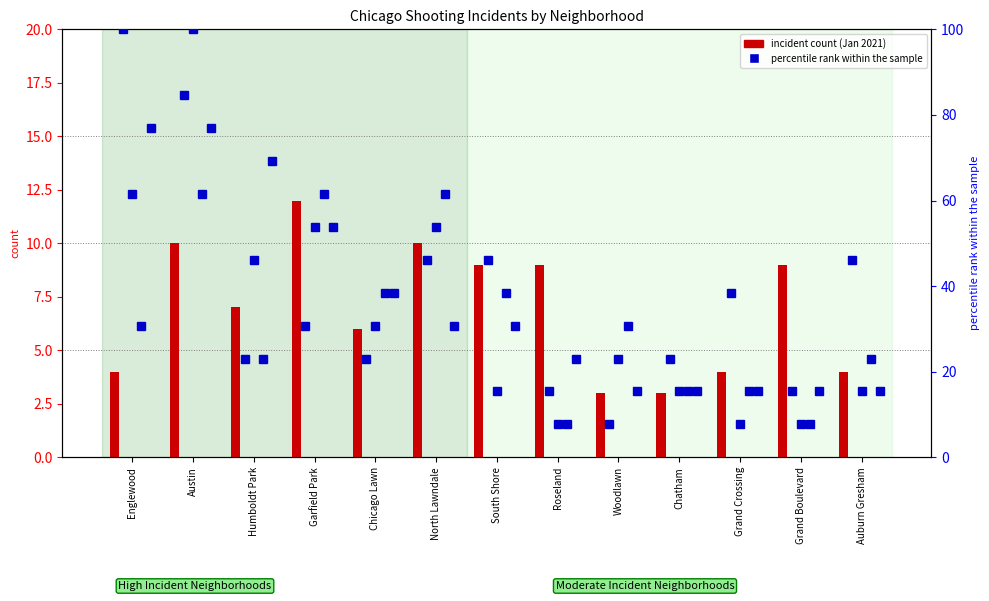

Which category has the highest value across all series?

Englewood